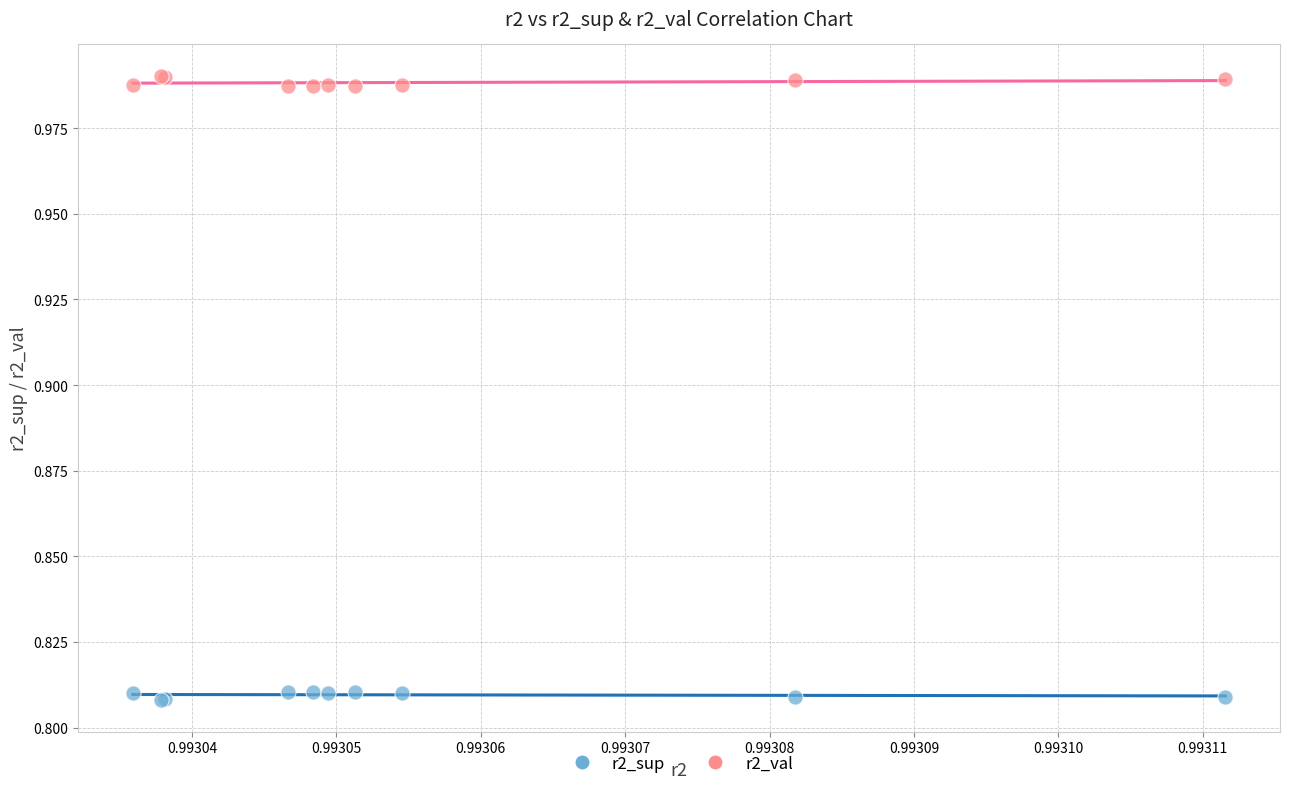

Which series reaches the minimum Y coordinate?

r2_sup